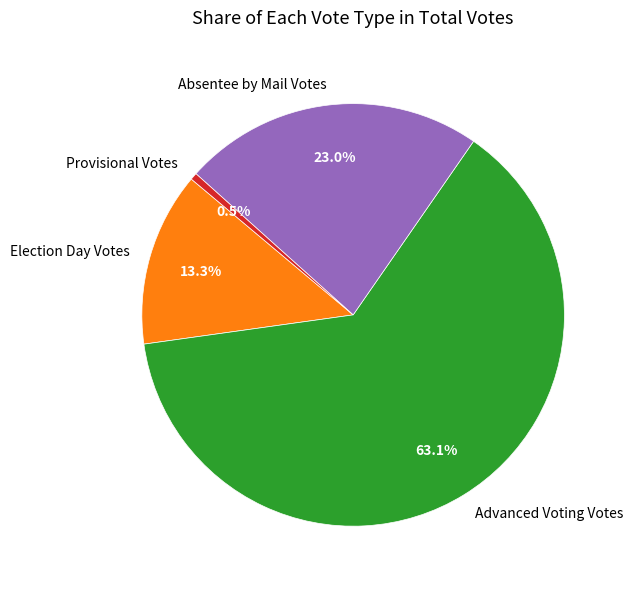

To the nearest percent, what percentage of the pie is Advanced Voting Votes?

63%